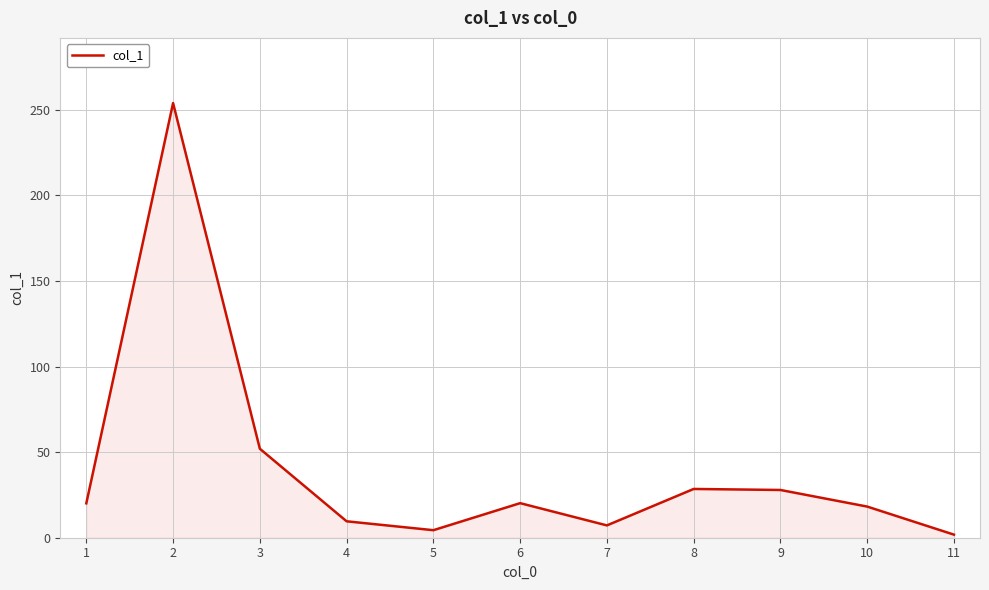

Is it true that the value at 3 is 52.0?

True